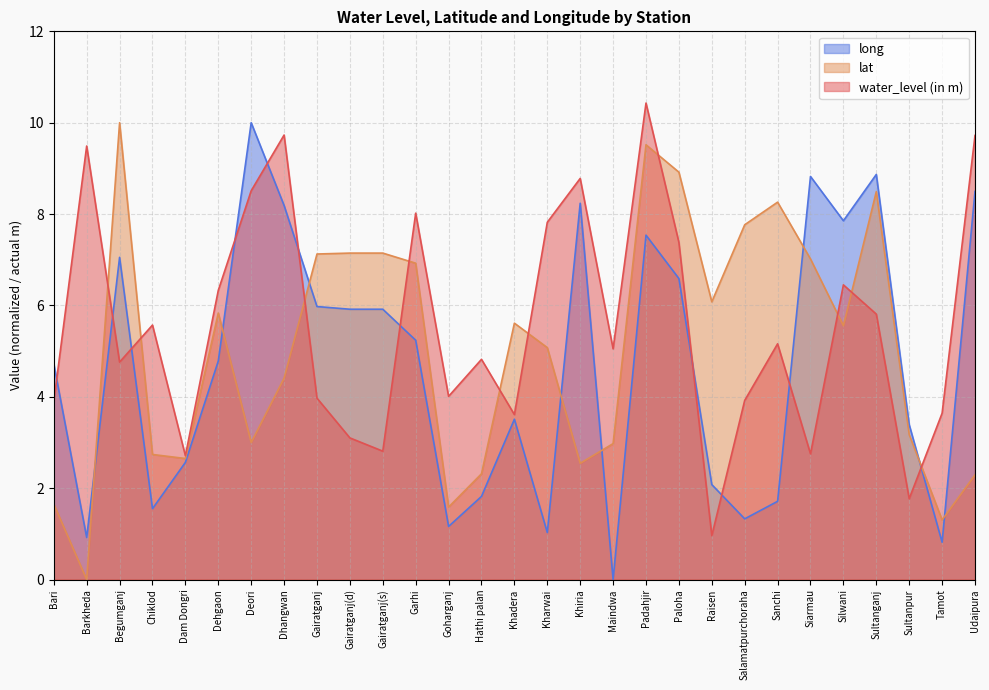

What is the maximum value shown in the chart?

10.4